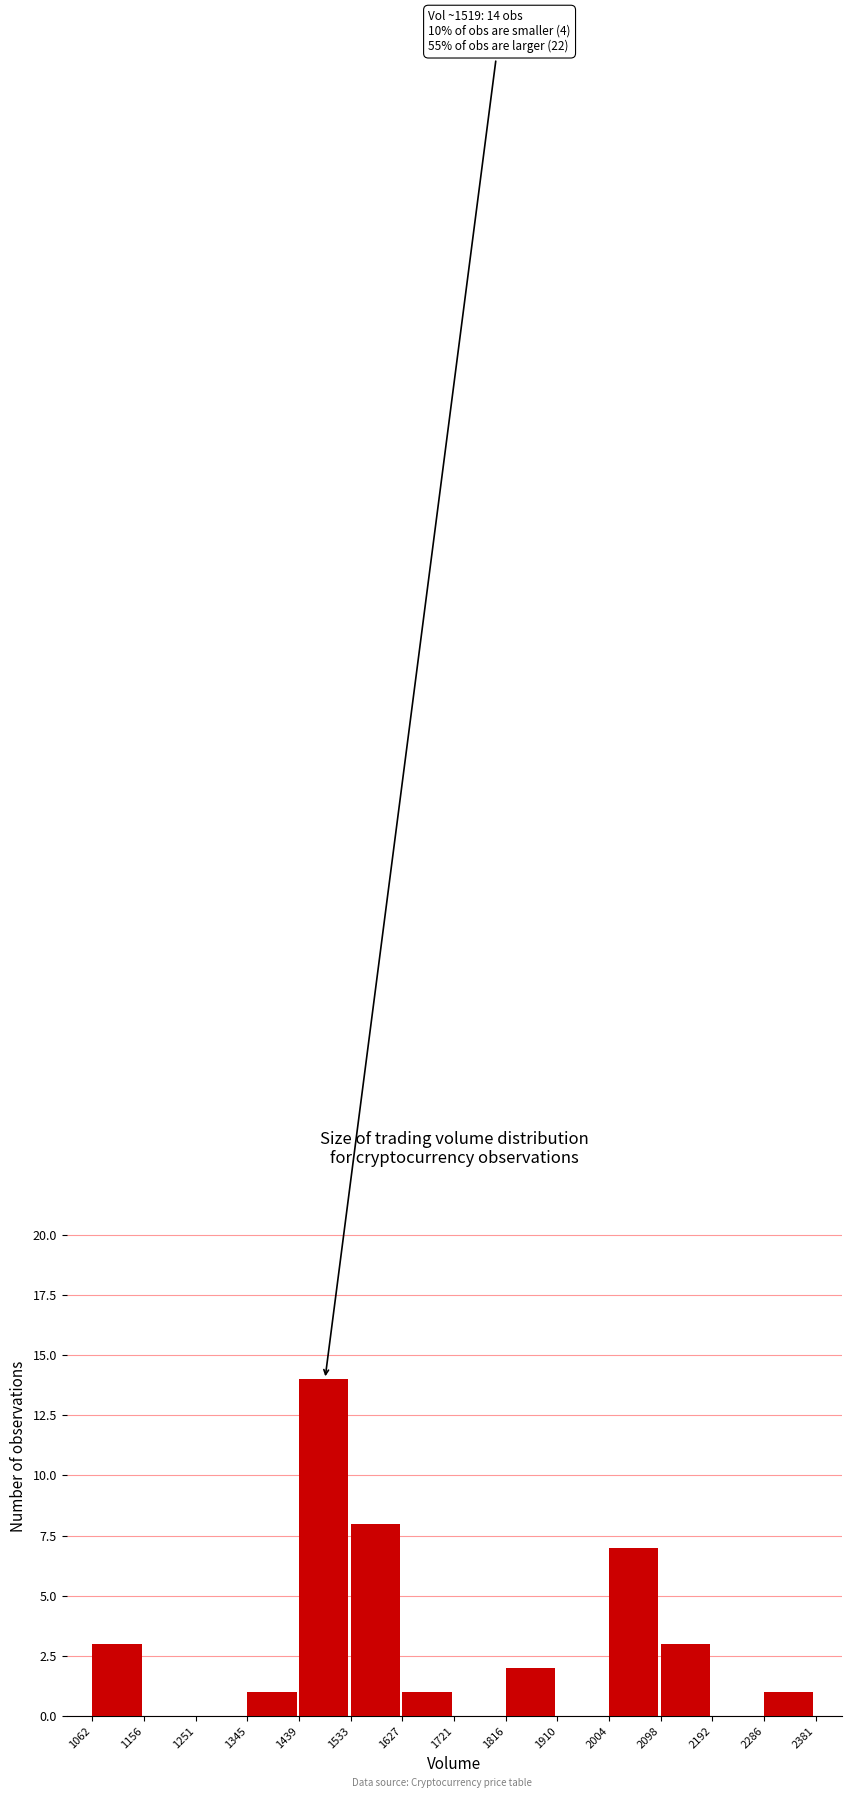

Over which range of the x-axis is the bar tallest?

1439 to 1533